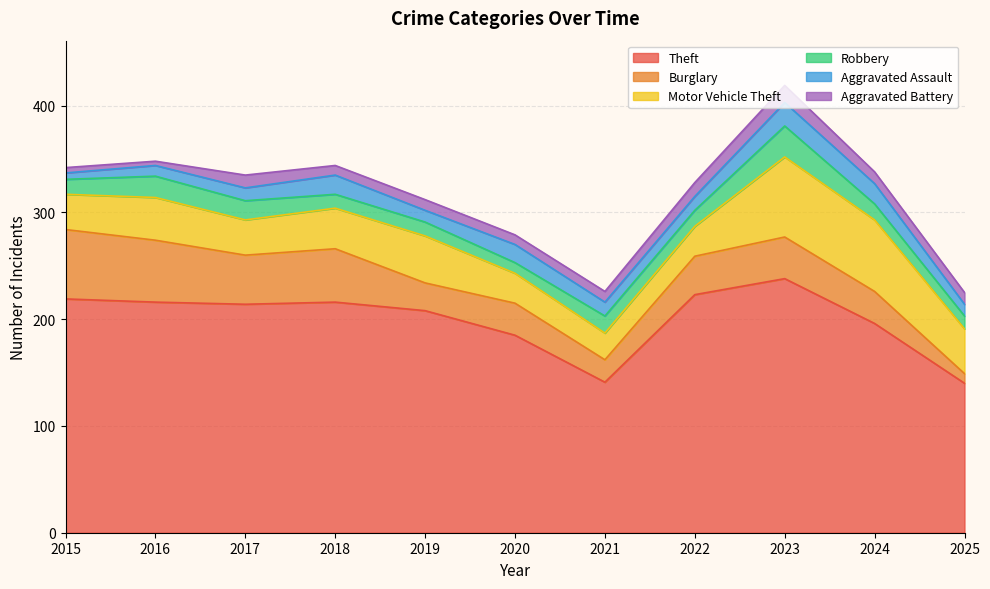

At which label does Robbery reach its peak?

2023